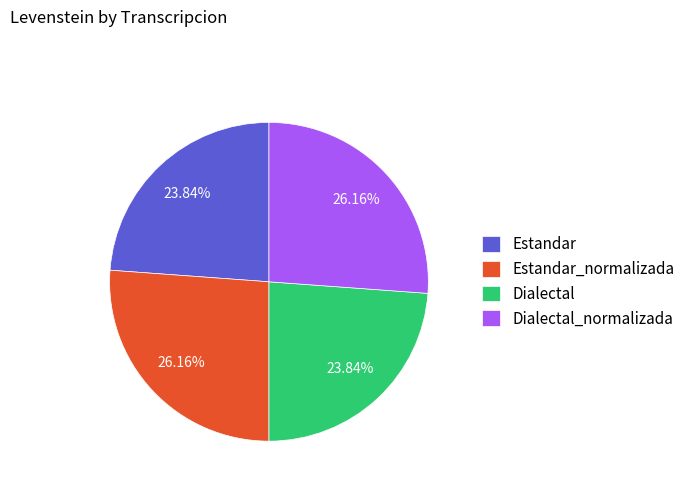

The Dialectal slice represents 14% of the pie. True or false?

False